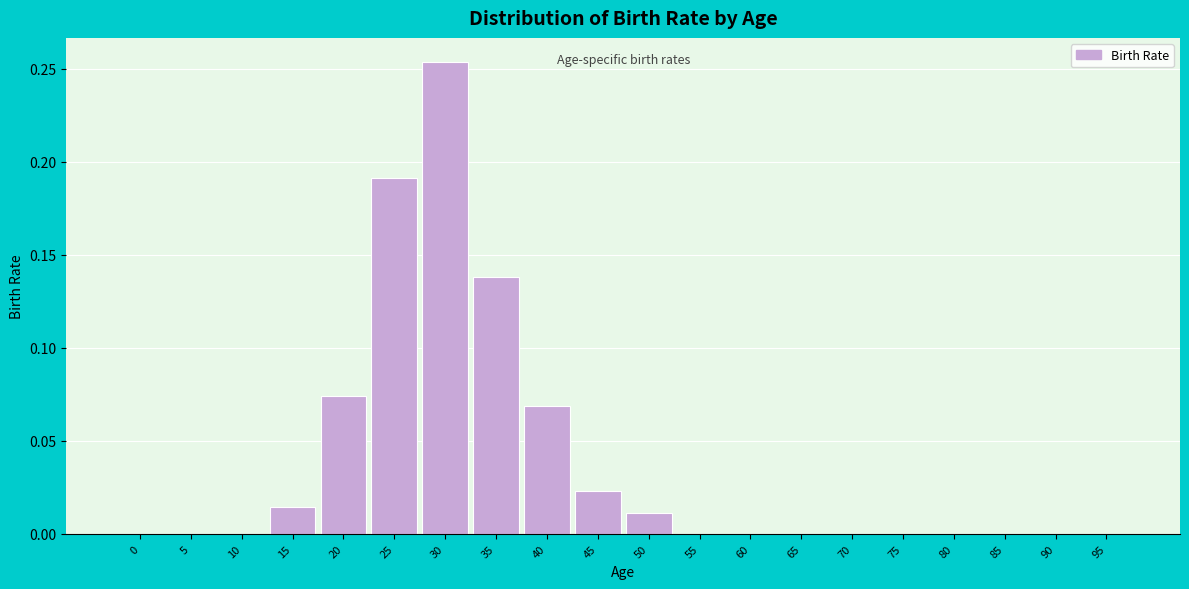

Between 60 and 30, which is larger?

30